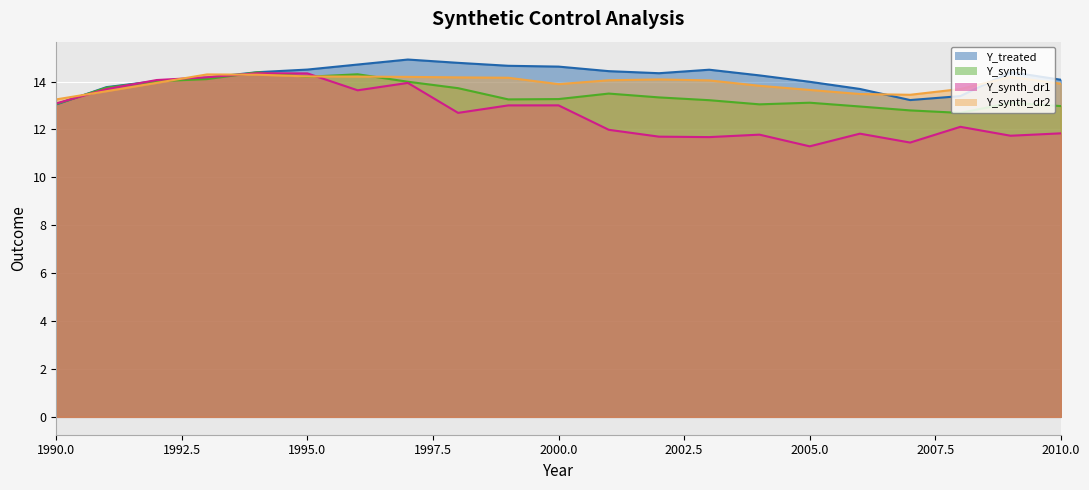

What is the minimum value for Y_synth_dr1?

11.3